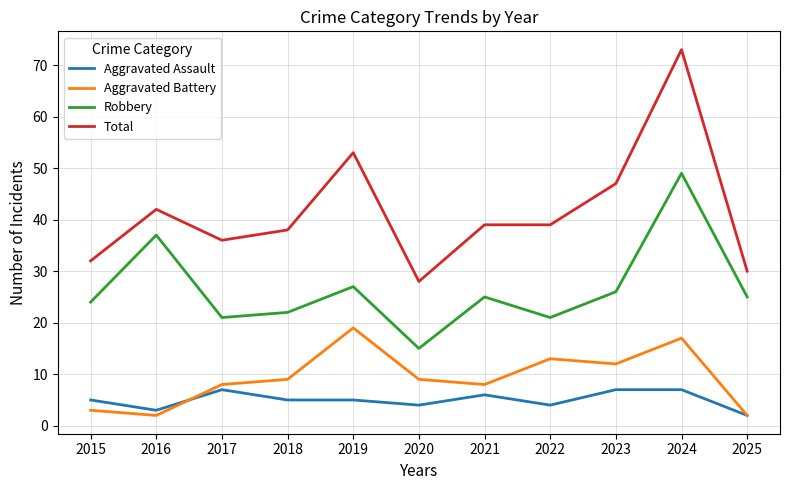

What is the greatest value displayed?

73